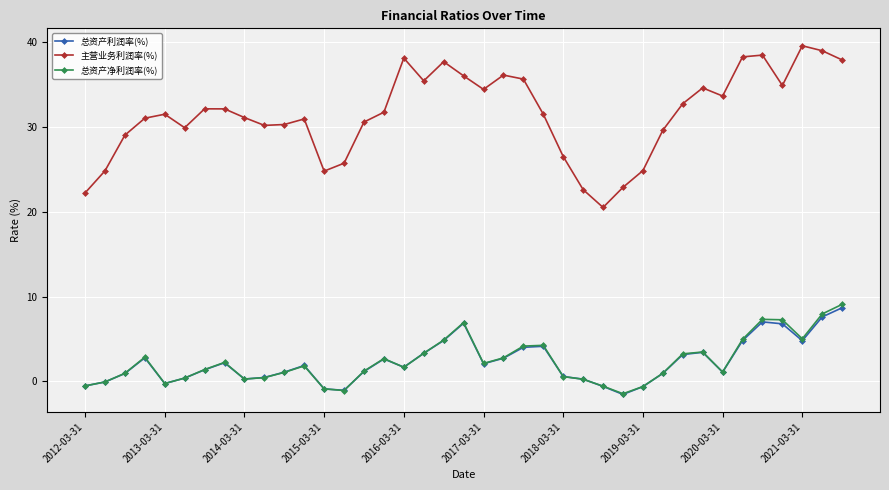

What is the highest value of the 总资产净利润率(%) series?

9.1